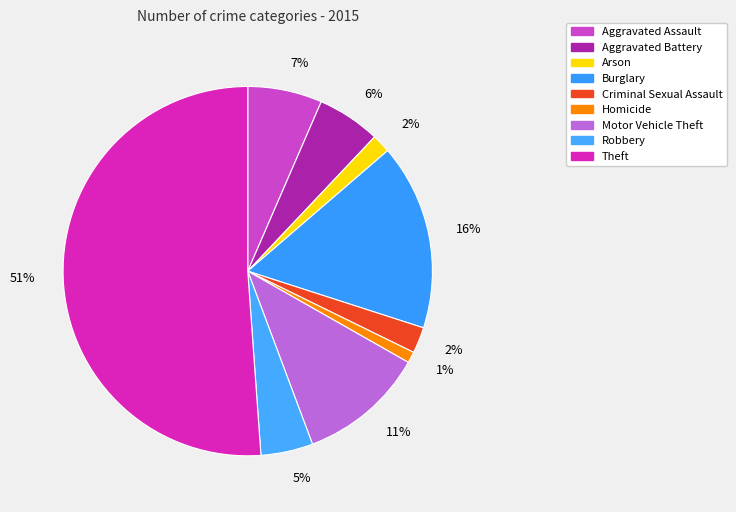

What is the total percentage of Arson and Criminal Sexual Assault?

3.9%